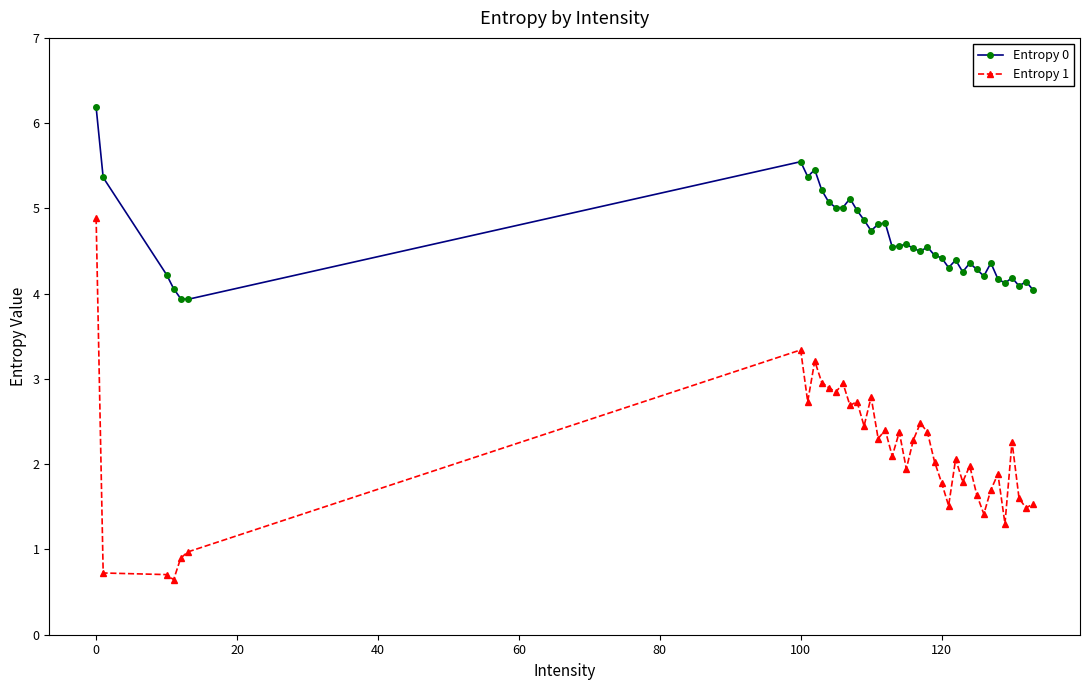

Rank the series by their maximum value, from lowest to highest.

Entropy 1, Entropy 0